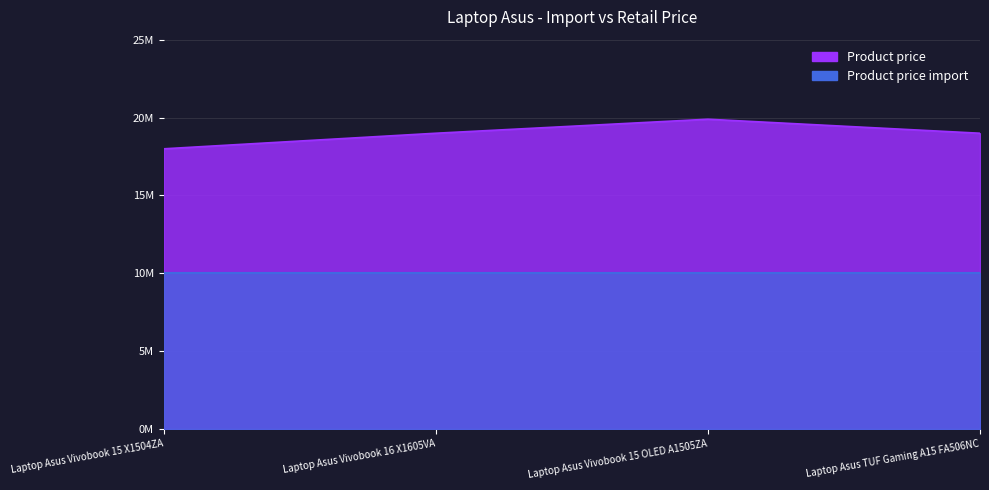

At which label does the data first exceed 18990000?

Laptop Asus Vivobook 15 OLED A1505ZA